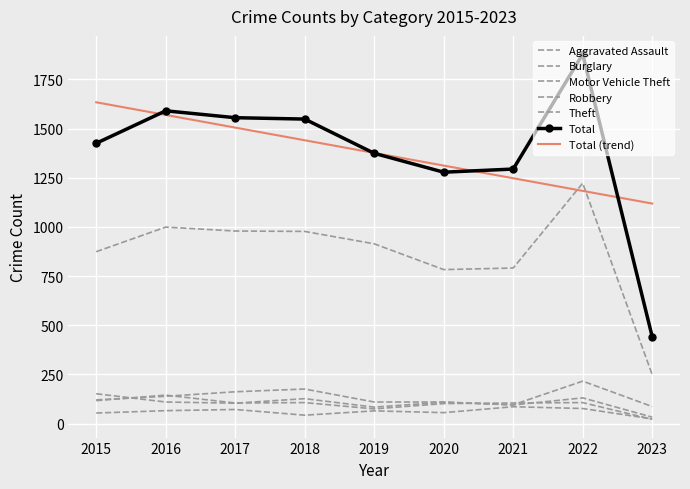

At which label does Burglary reach its peak?

2018